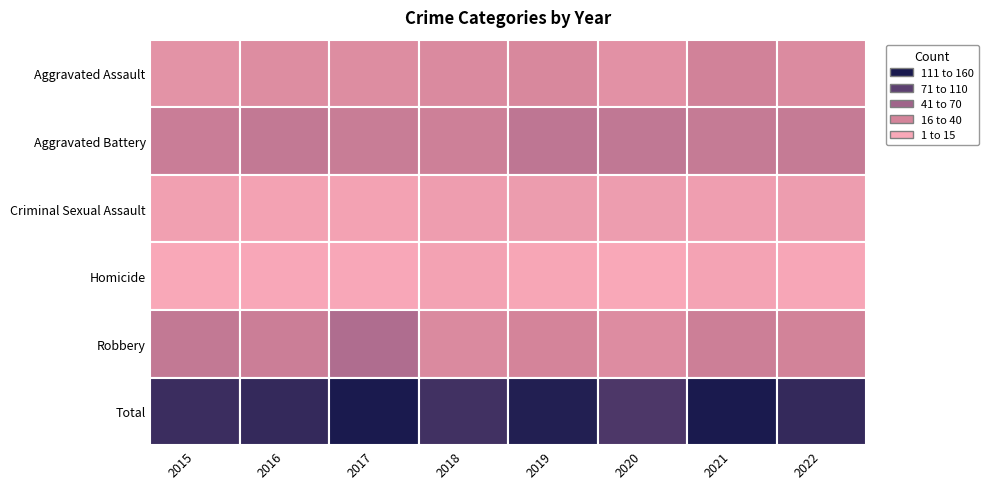

Which has a higher value, 2015 or 2019?

2019